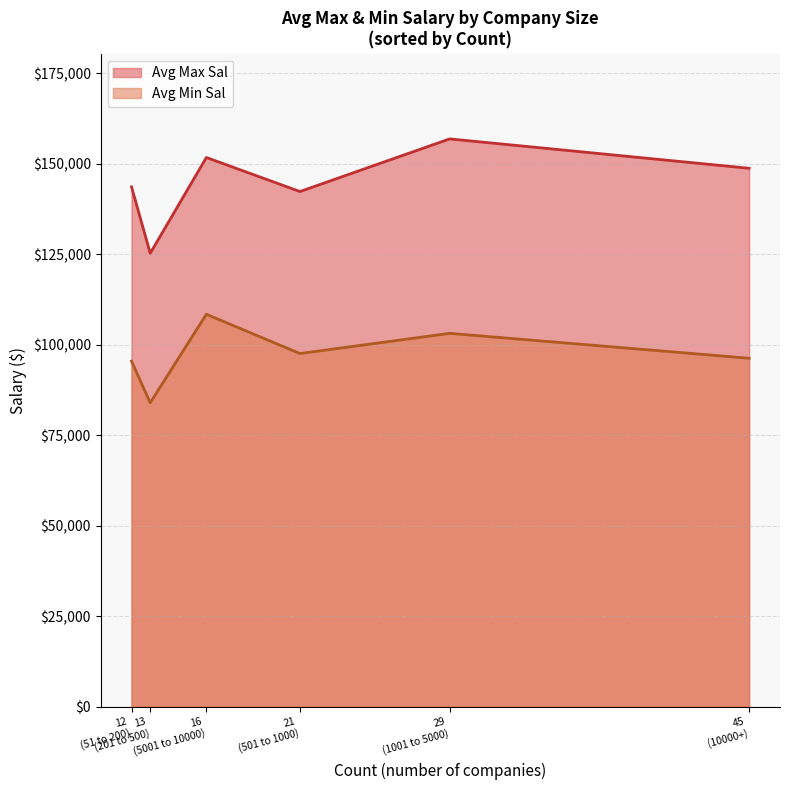

What is the difference between the second highest and minimum values in the Avg Max Sal series?

26456.7